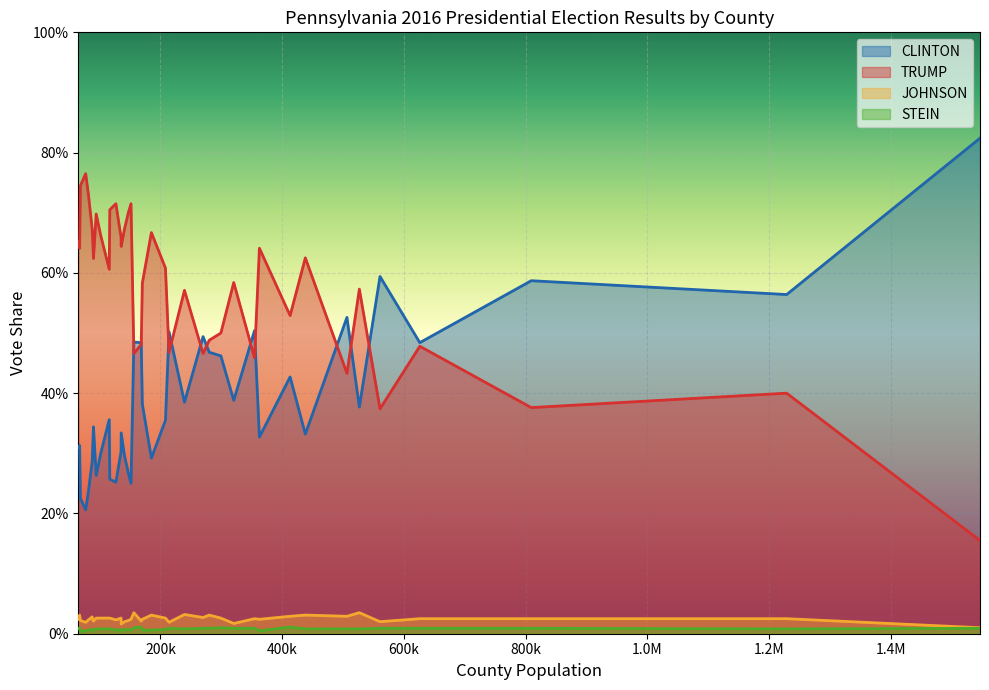

Which series has the largest range (max minus min)?

CLINTON